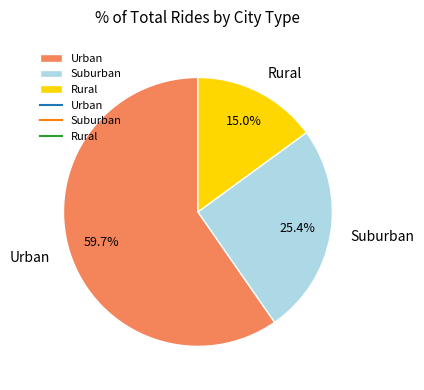

Rank the categories by value from lowest to highest.

Rural, Suburban, Urban